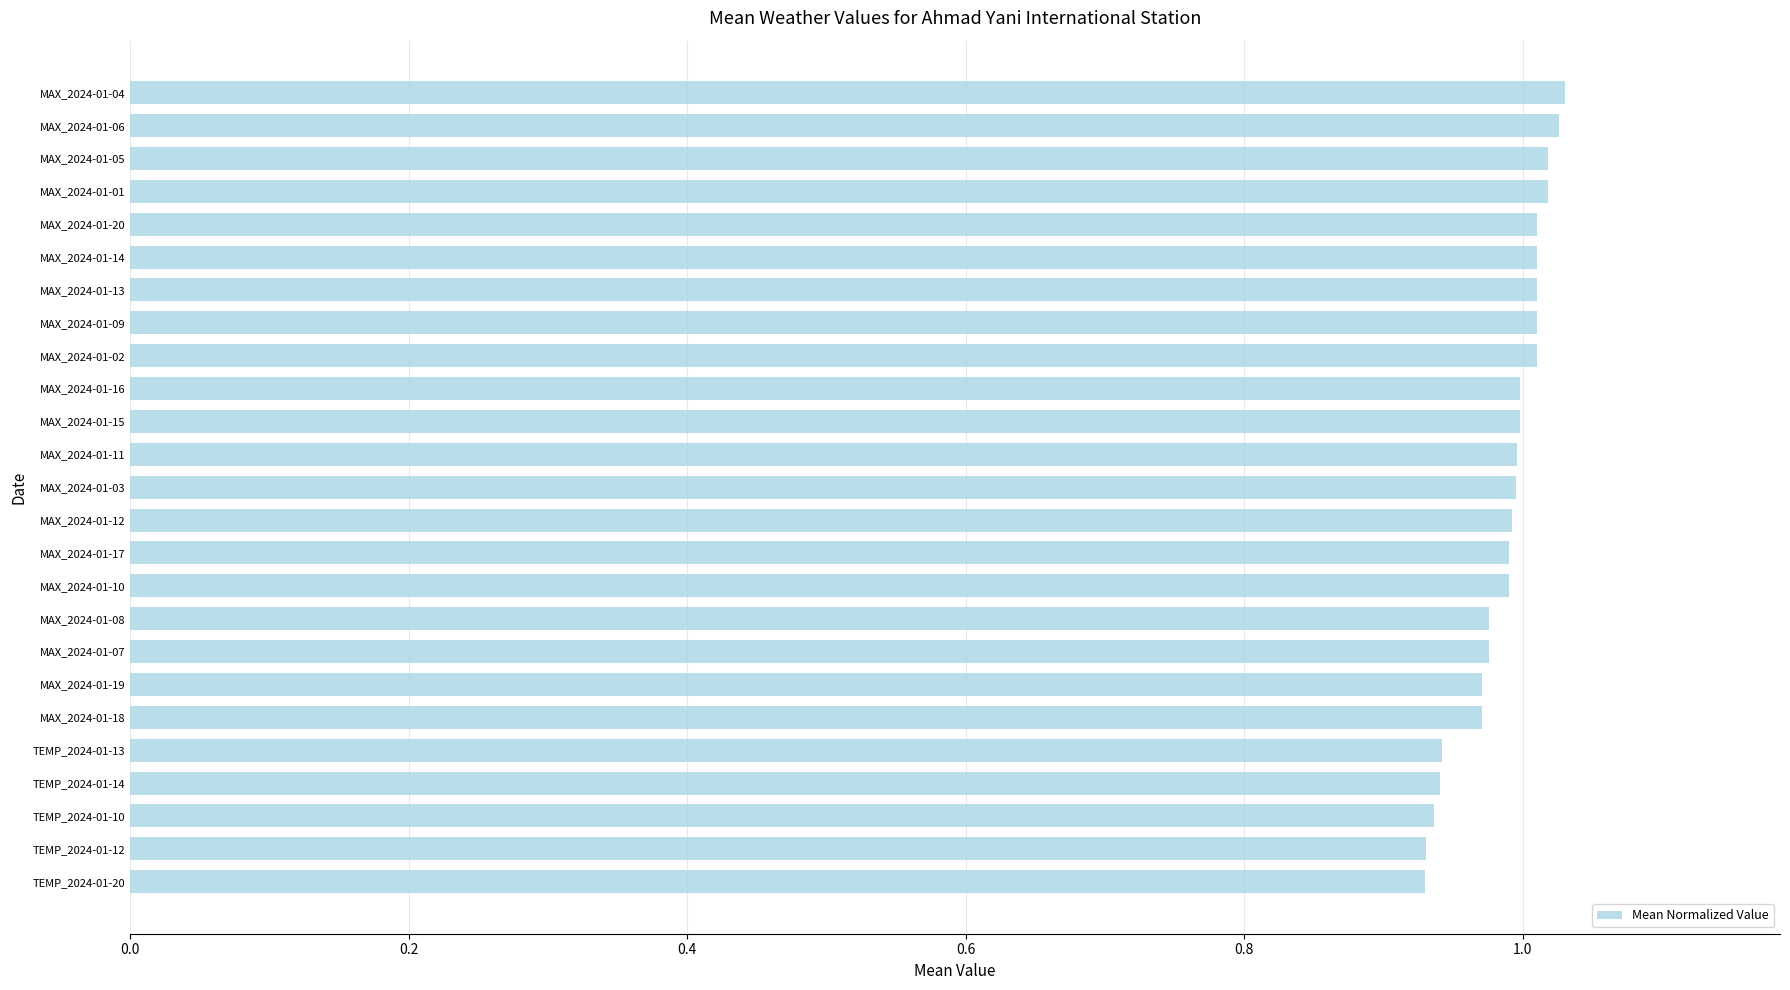

What is the sum of all values?

24.7